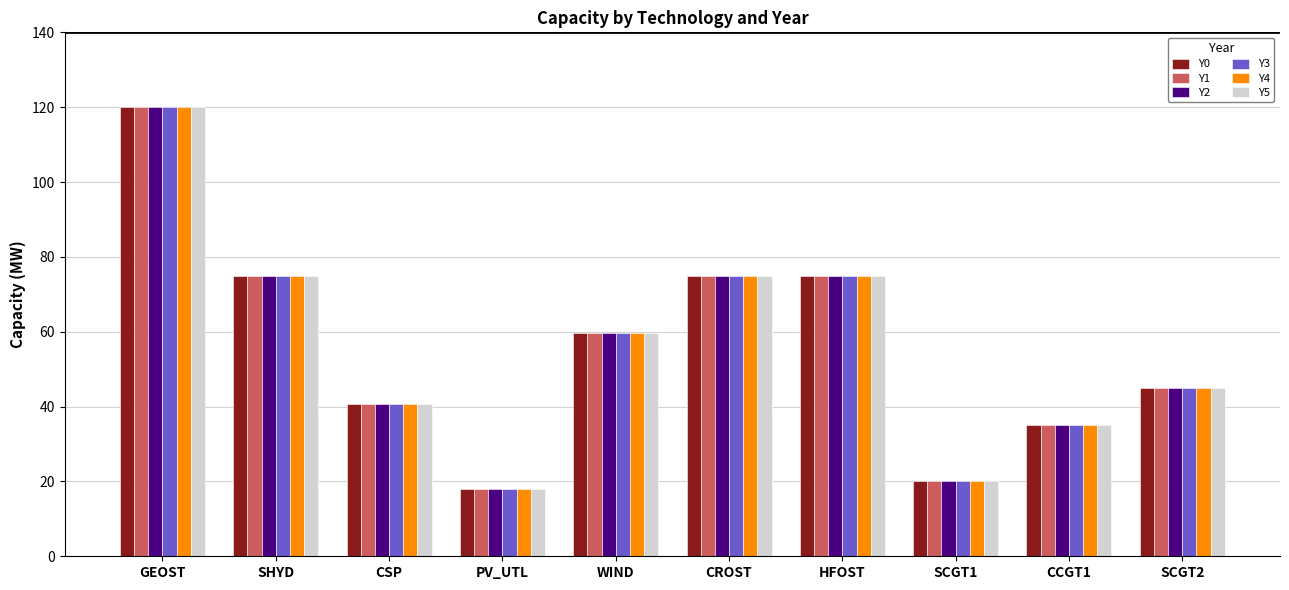

At which category does the chart reach its peak across all series?

GEOST